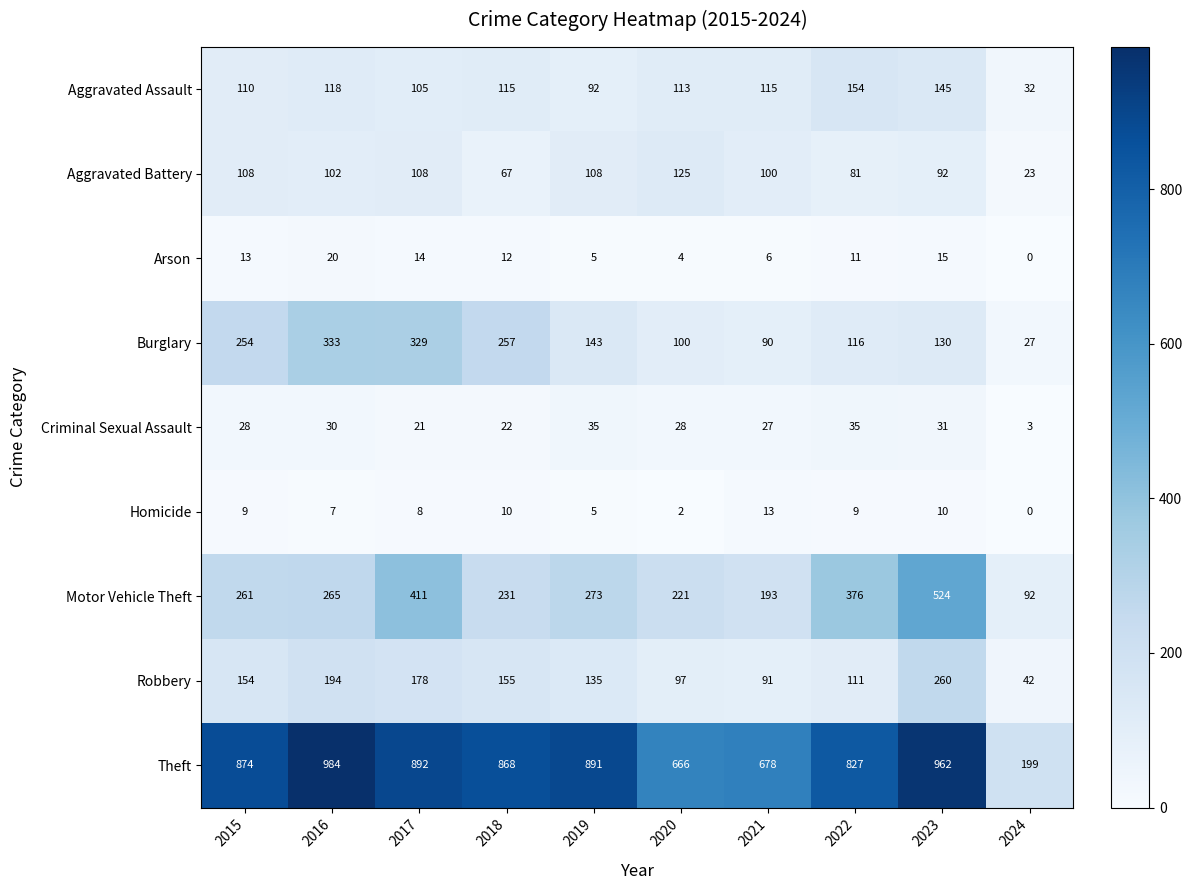

The value of Homicide at 2020 is 4. True or false?

False